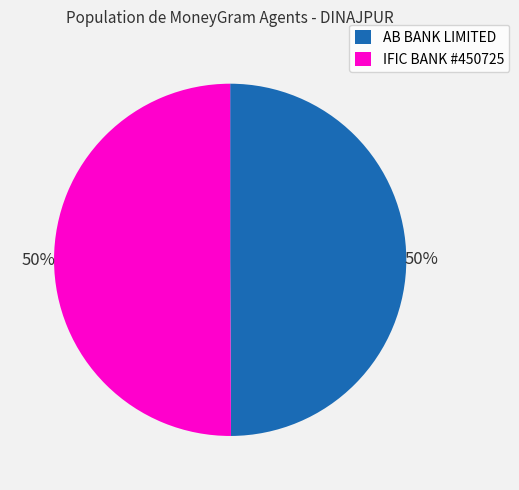

How many slices are in this pie chart?

2